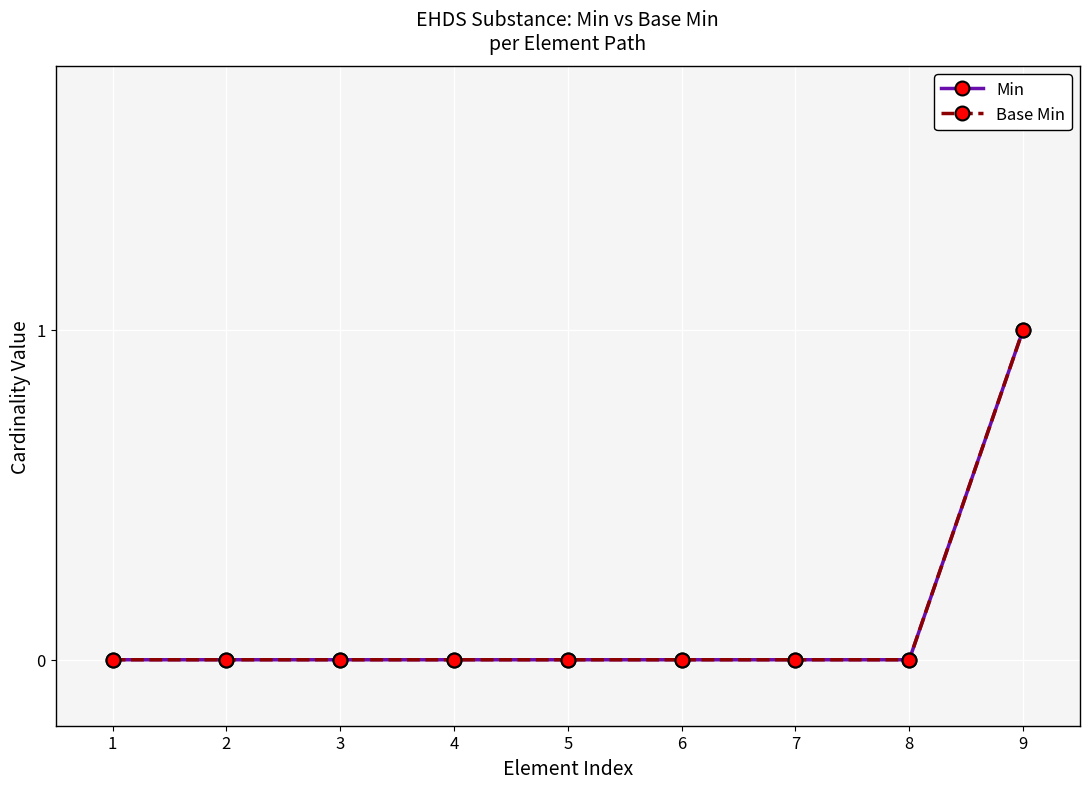

Does the chart have visible grid lines?

Yes